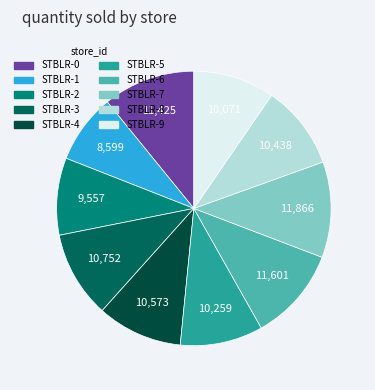

How many segments does this pie chart have?

10